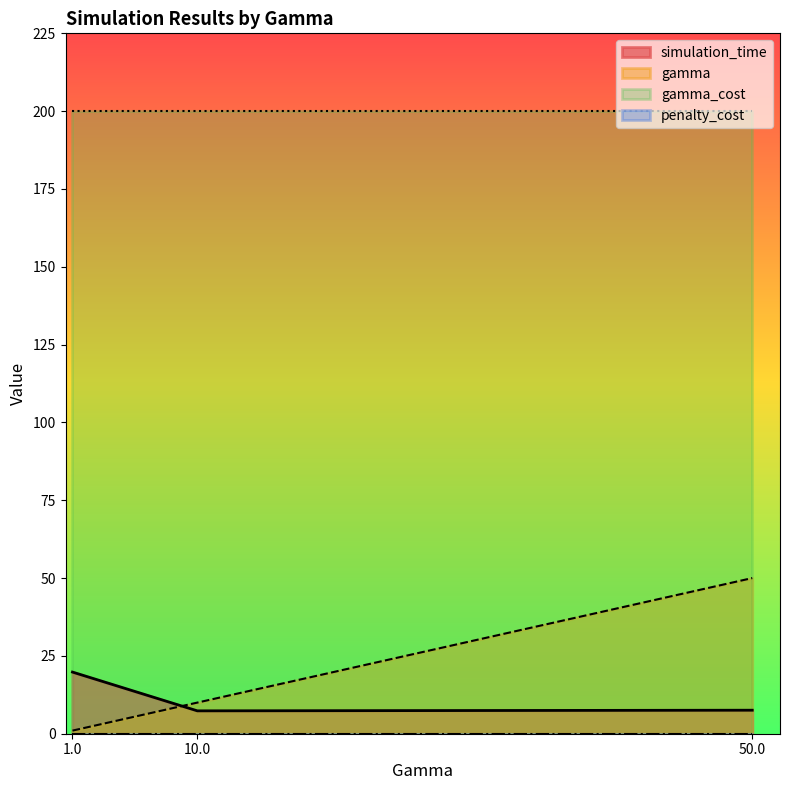

What is the average value of the simulation_time series?

11.6